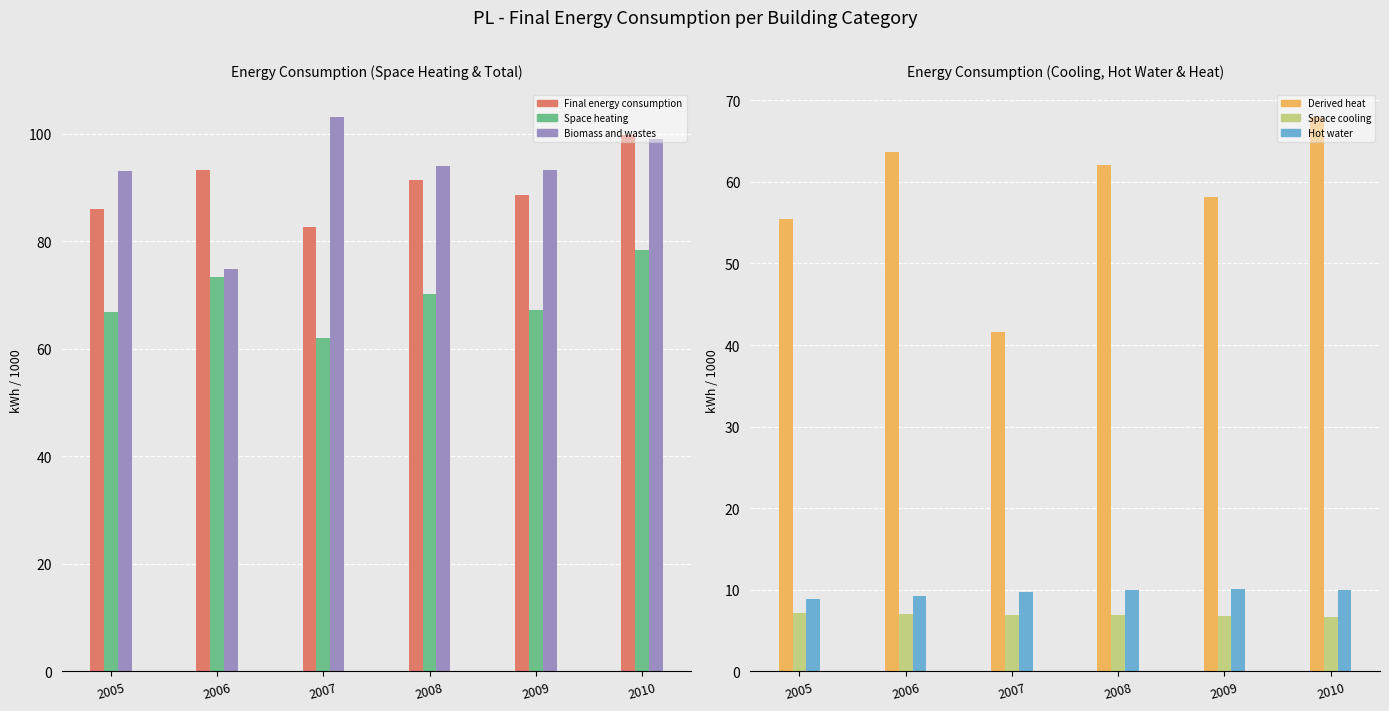

Count the number of categories in the chart.

6